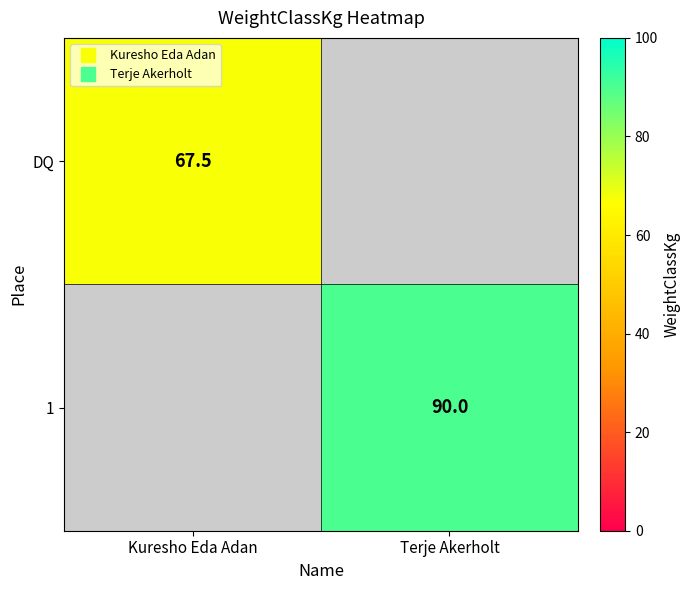

Rank the series at Kuresho Eda Adan from highest to lowest value.

DQ, 1